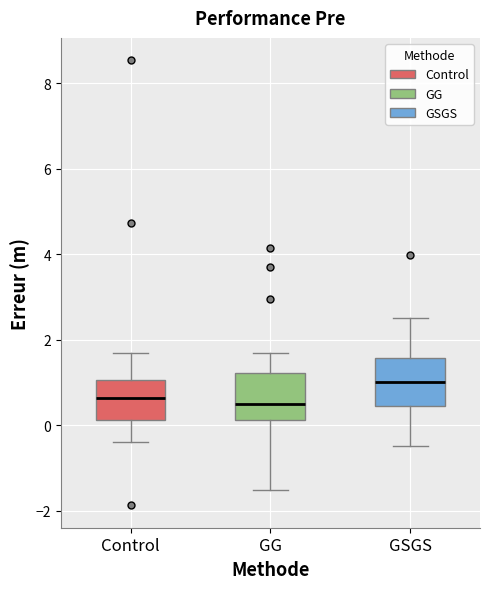

Where is the upper edge of the box for GSGS on the y-axis? The values are not printed on the chart, so give them approximately, as read against the axis.

1.6